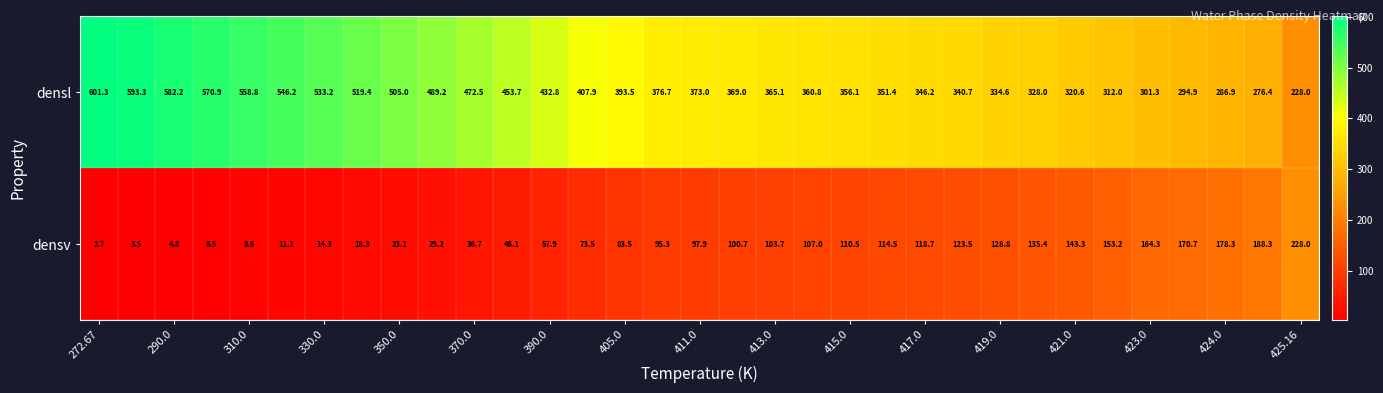

Which series has the widest spread of values?

densl